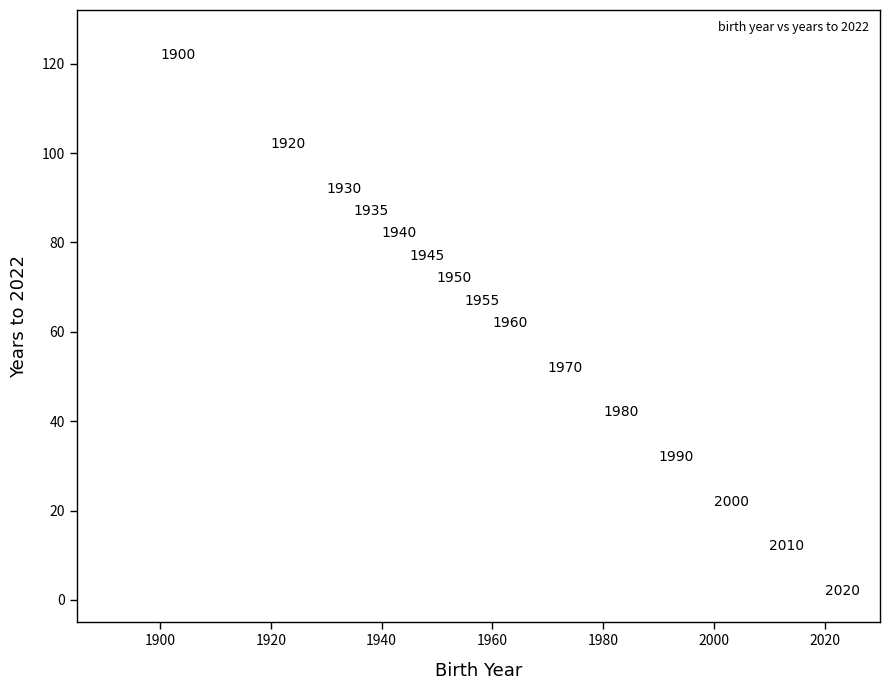

What is the range of Y values (max minus min)?

120